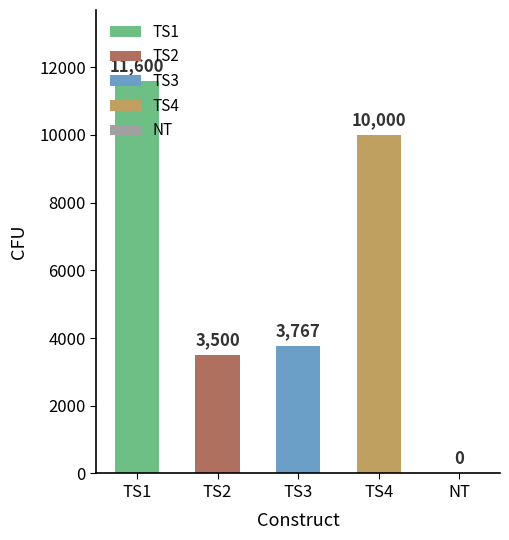

What is the sum of the values at TS4 and TS2?

13500.0